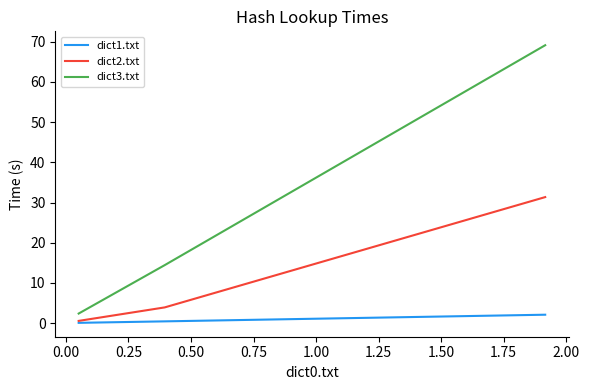

What are all the series names shown in the legend?

dict1.txt, dict2.txt, dict3.txt